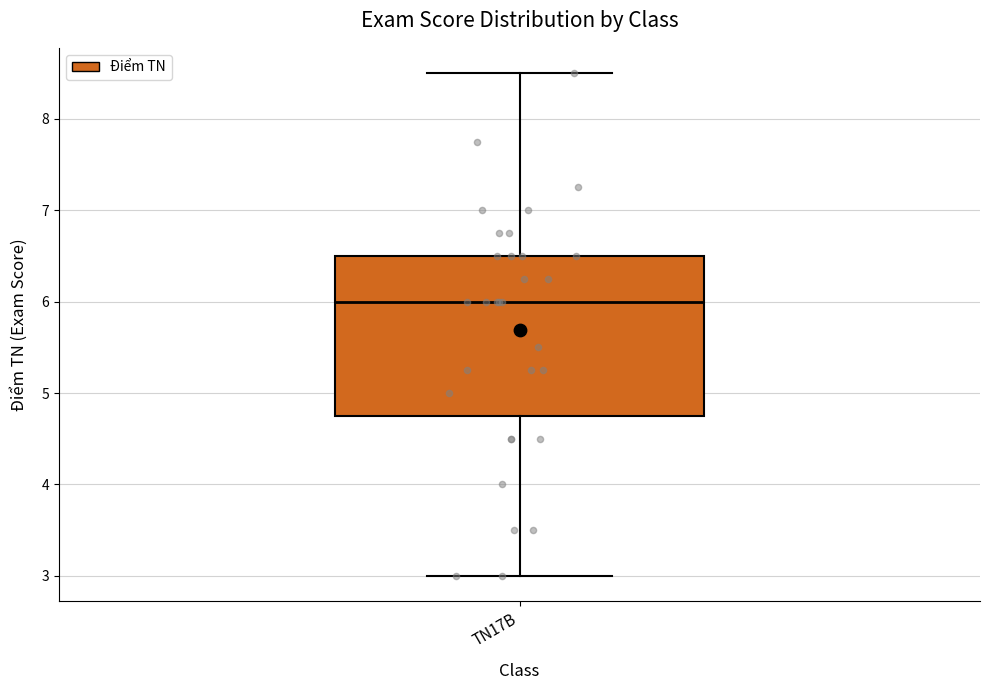

Transcribe this box plot: give where the median line is, the range the box spans, and where the two whiskers end, as read against the y-axis. The values are not printed on the chart, so give them approximately, as read against the axis.

median 6.0, box 4.8 to 6.5, whiskers 3.0 to 8.5